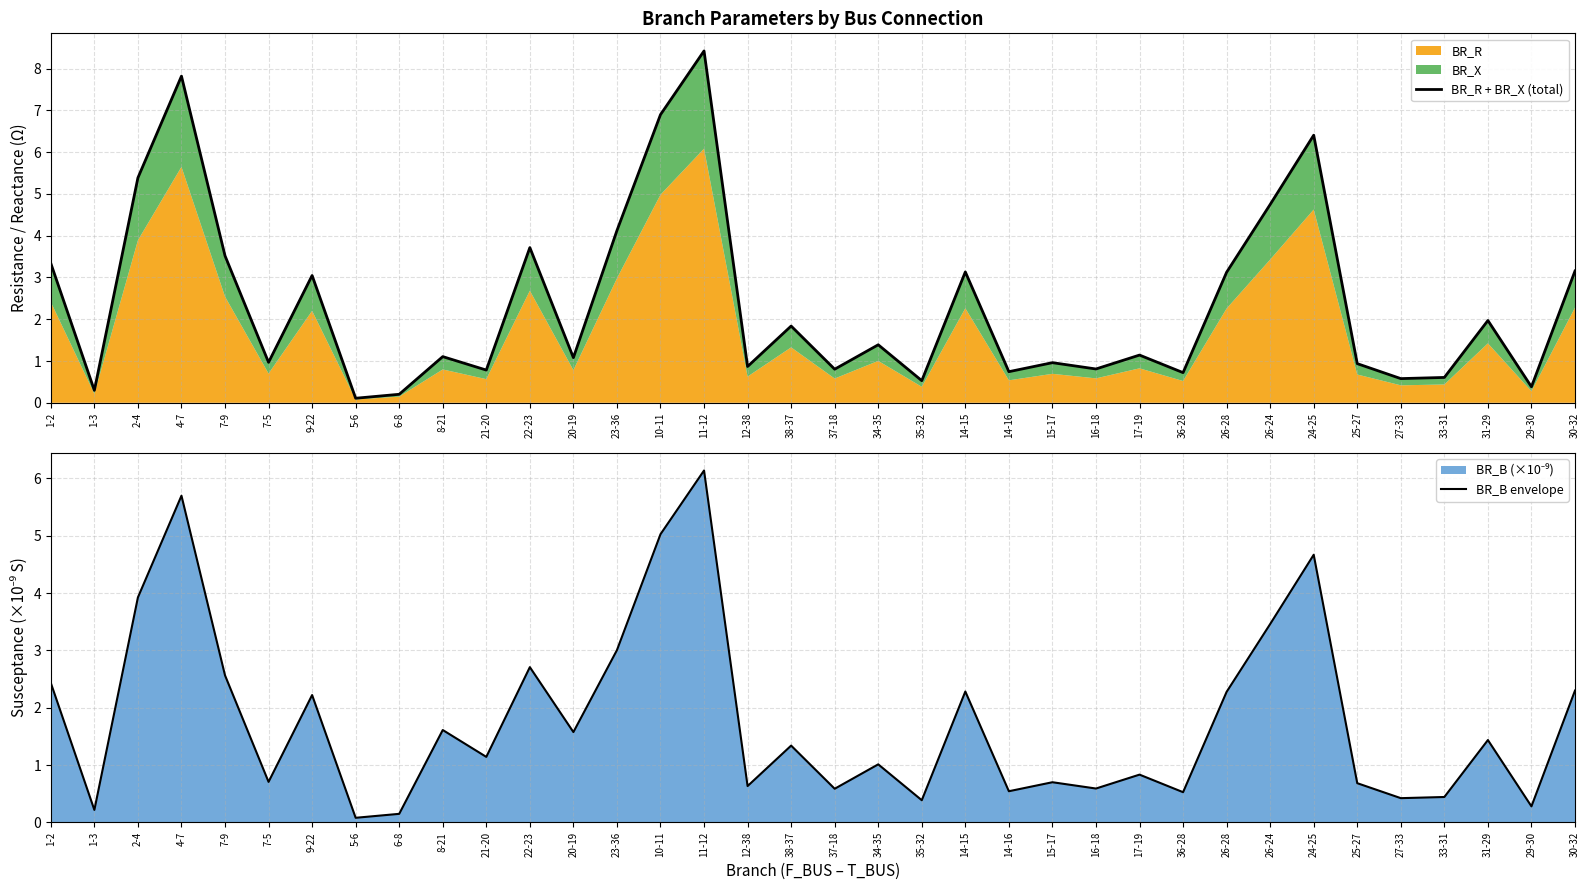

Is it true that BR_B envelope equals 0.6 at 22-23?

False